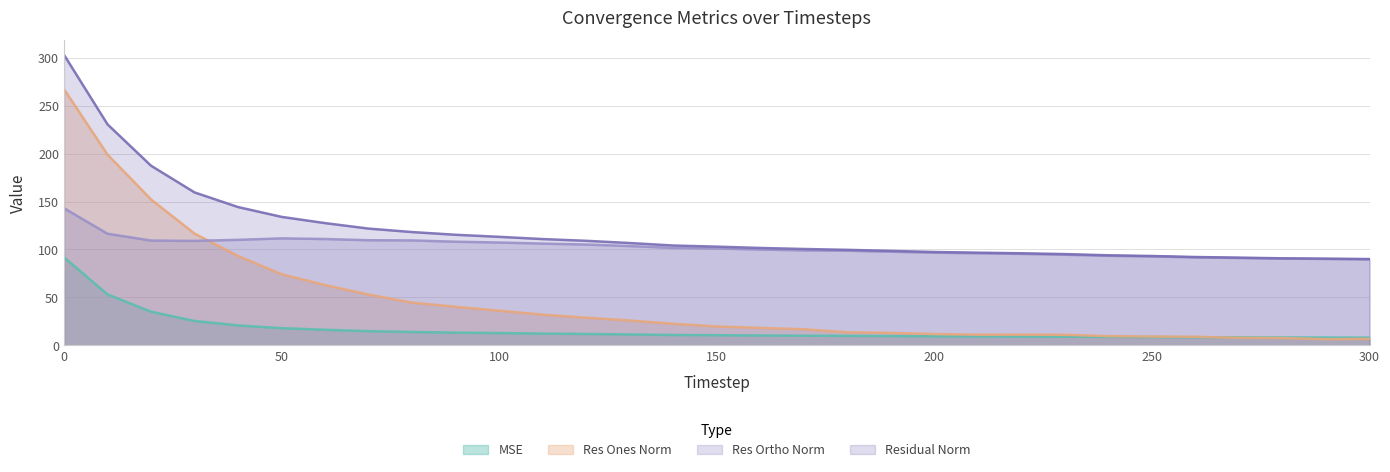

Where is the first local minimum for res_ones_norm?

210